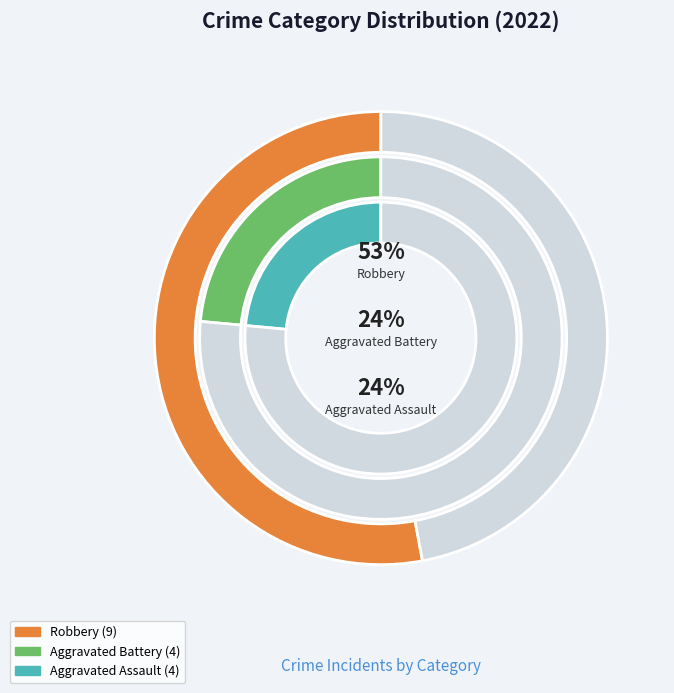

Is there any slice that represents more than half of the pie?

Yes